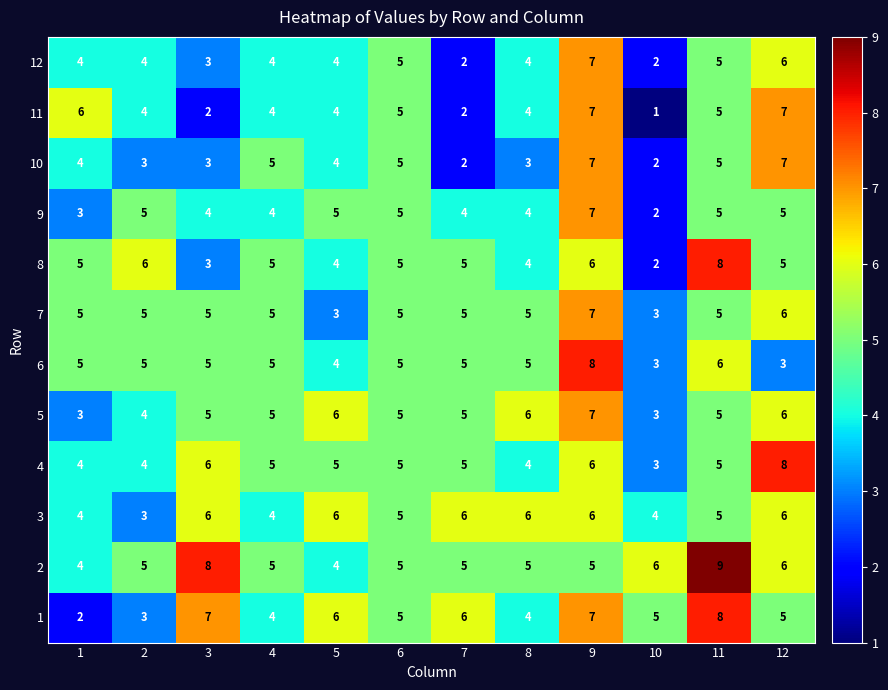

Count the 7 values in the range 5 to 6.

9